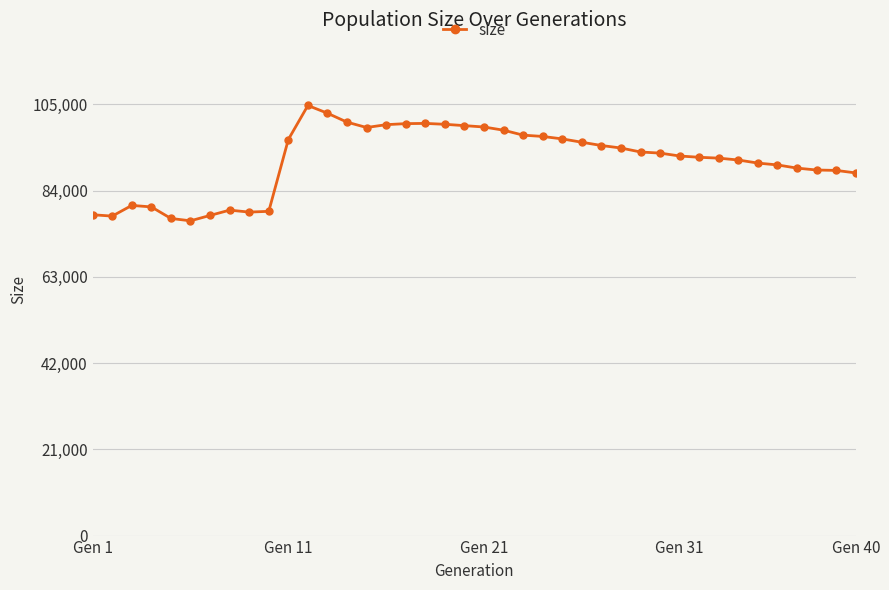

What is the sum of all values?

3654877